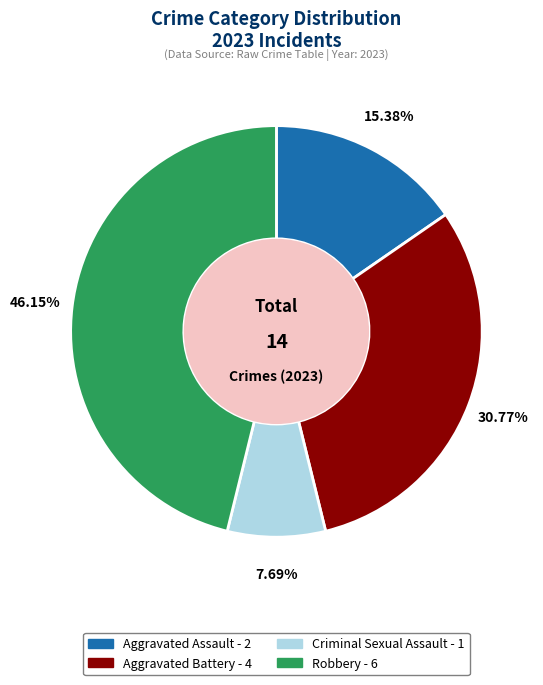

Which has a higher value, Robbery or Criminal Sexual Assault?

Robbery